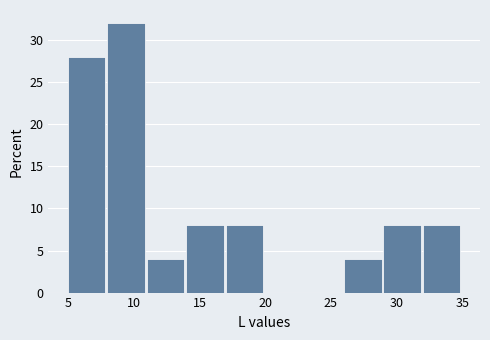

Reading left to right, list every bar in this chart as the range it spans on the x-axis followed by its height. The values are not printed on the chart, so give them approximately, as read against the axis.

5 to 8: 28
8 to 11: 32
11 to 14: 4
14 to 17: 8
17 to 20: 8
20 to 23: 0
23 to 26: 0
26 to 29: 4
29 to 32: 8
32 to 35: 8